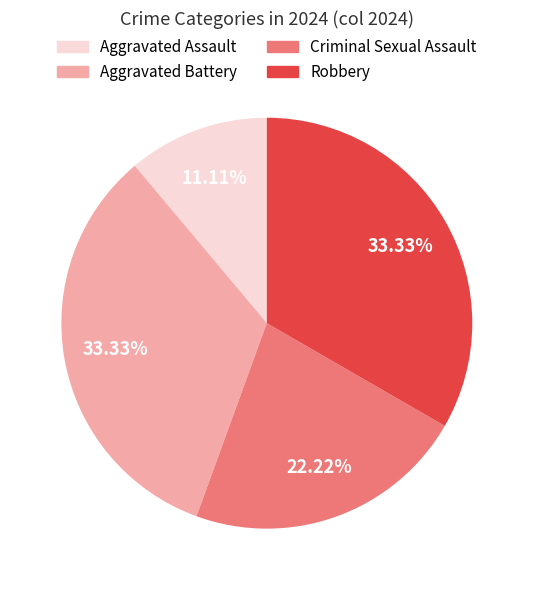

Is there any slice that represents more than half of the pie?

No